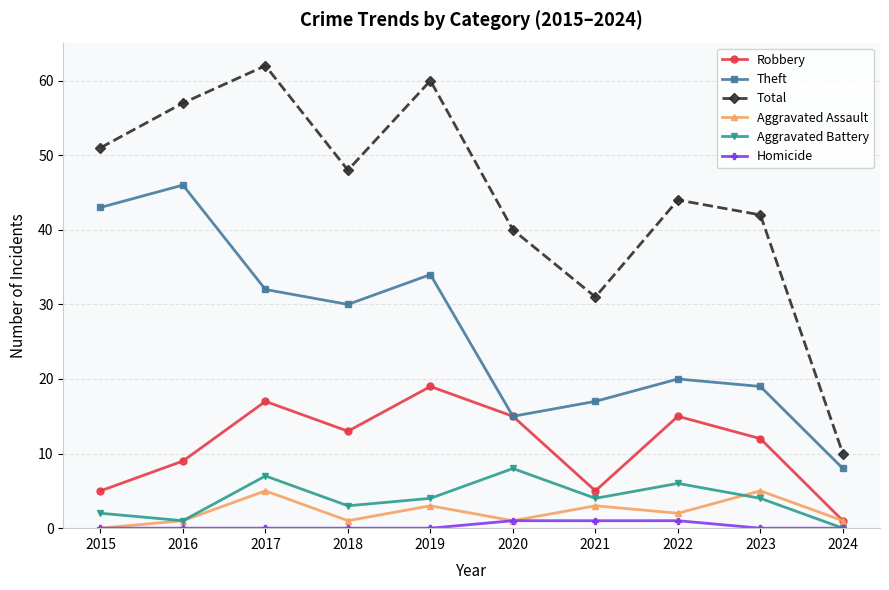

What is the difference between the highest and lowest values at 2024?

10